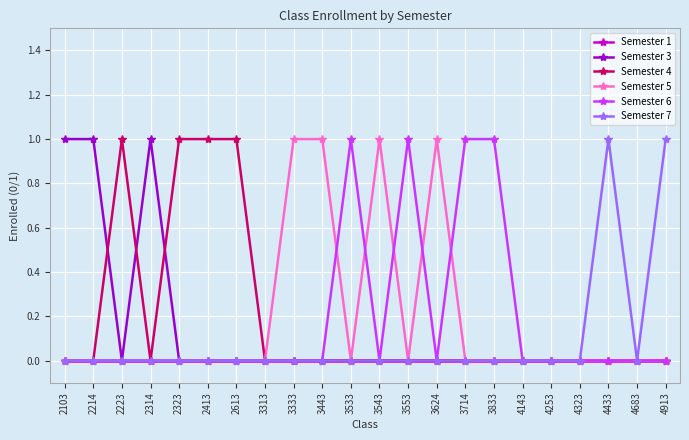

True or false: Semester 7 has more than 0 interior local peaks.

True